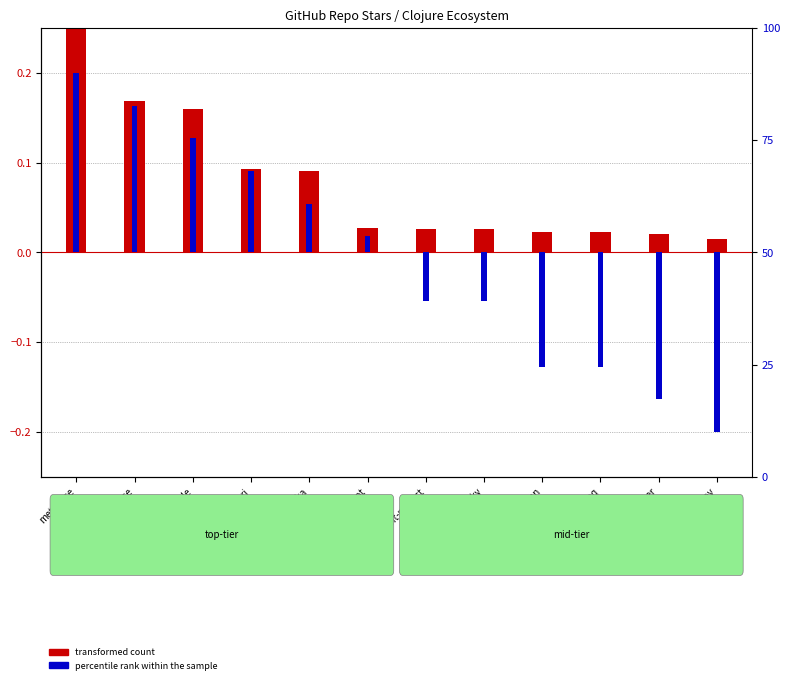

How many distinct data groups are displayed?

2